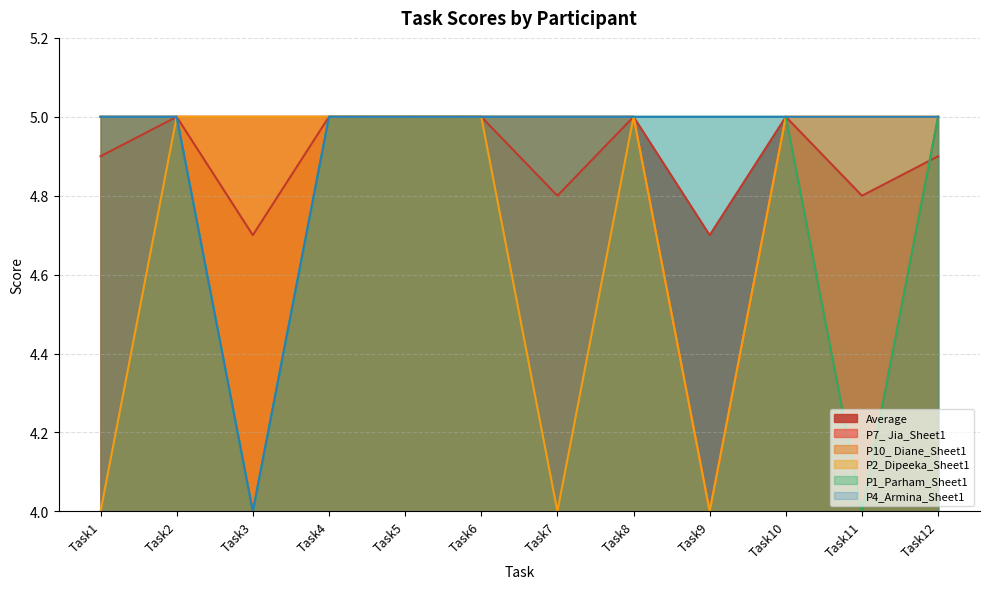

What is the minimum value shown in the chart?

4.0